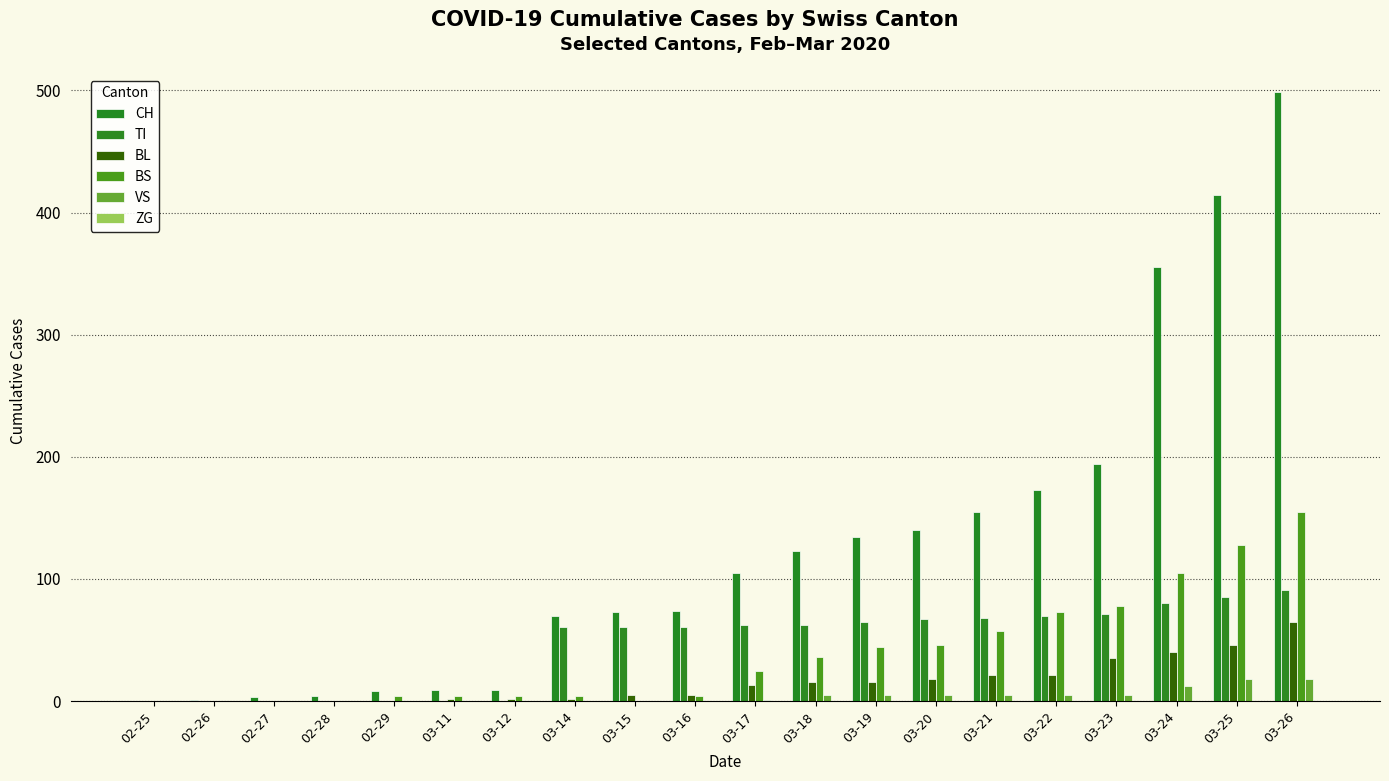

How many distinct data groups are displayed?

5